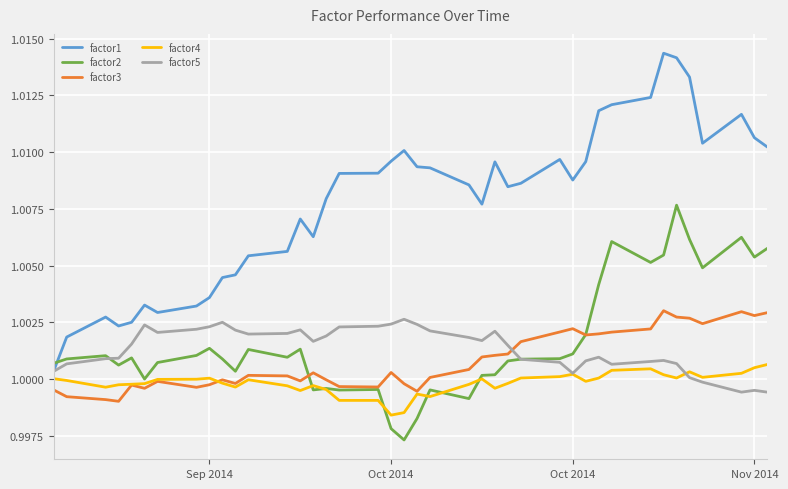

True or false: factor2 and factor1 intersect in this chart.

True